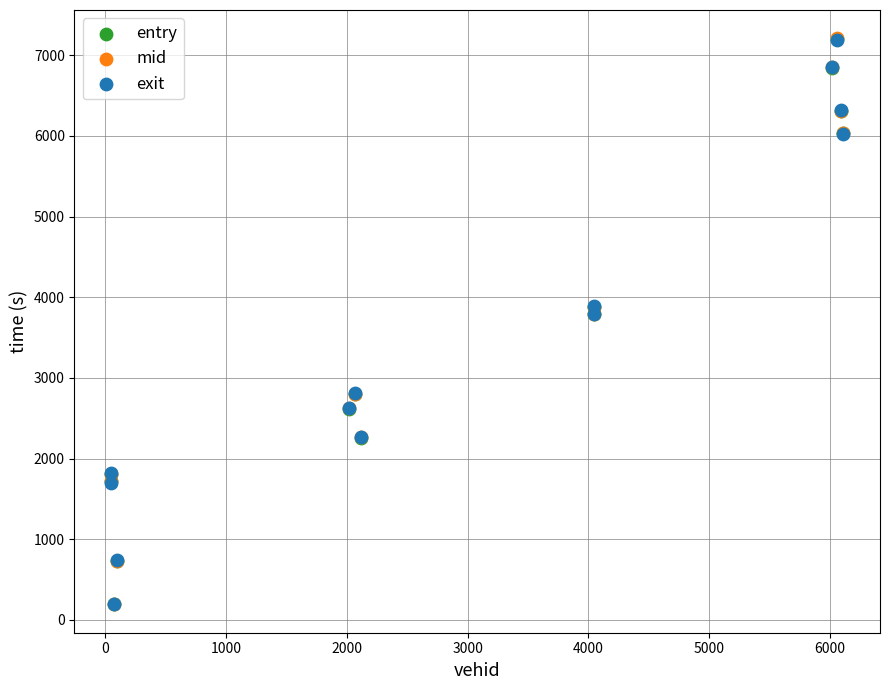

What are all the series names shown in the legend?

entry, mid, exit